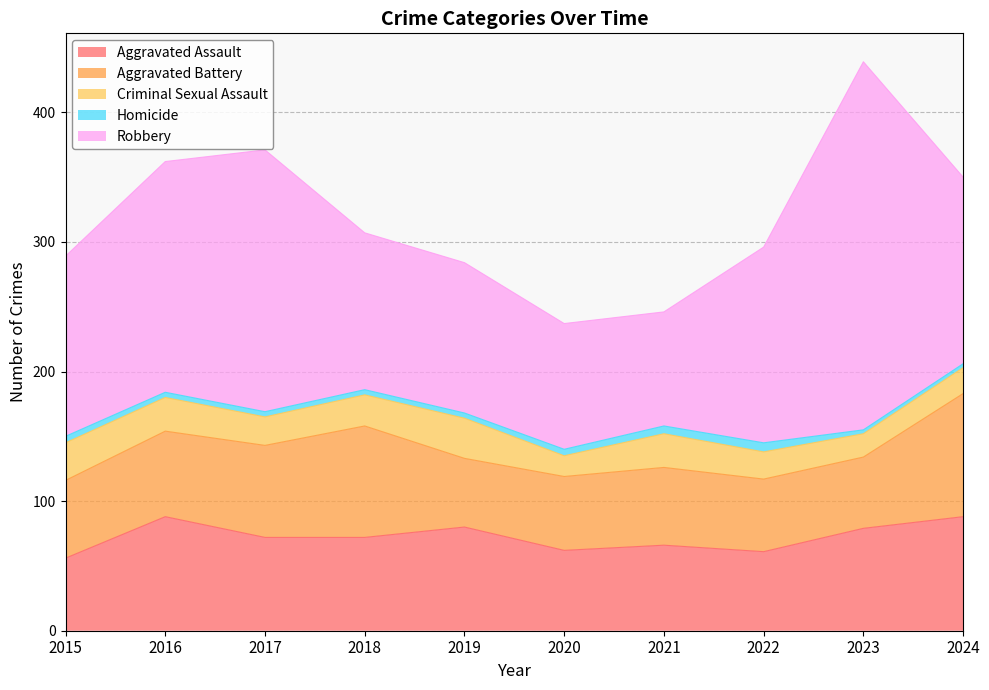

What is the approximate value of Aggravated Assault at 2023, to the nearest 10?

80